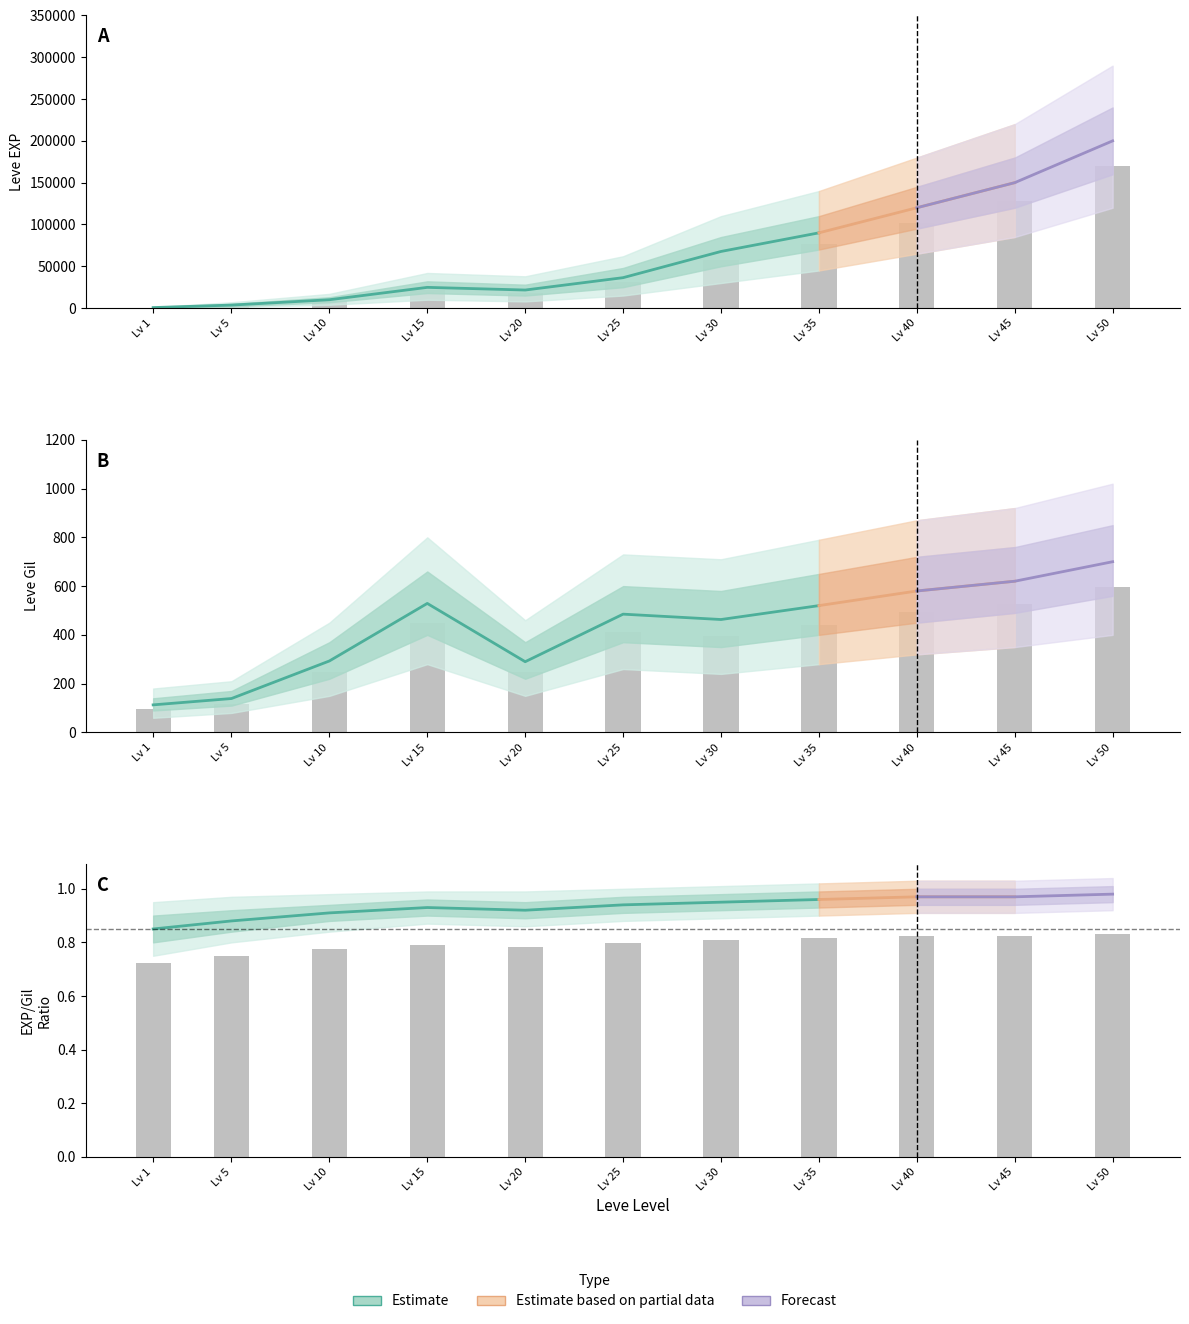

What is the value of the Leve EXP bar at the 3rd from the left?

8491.5